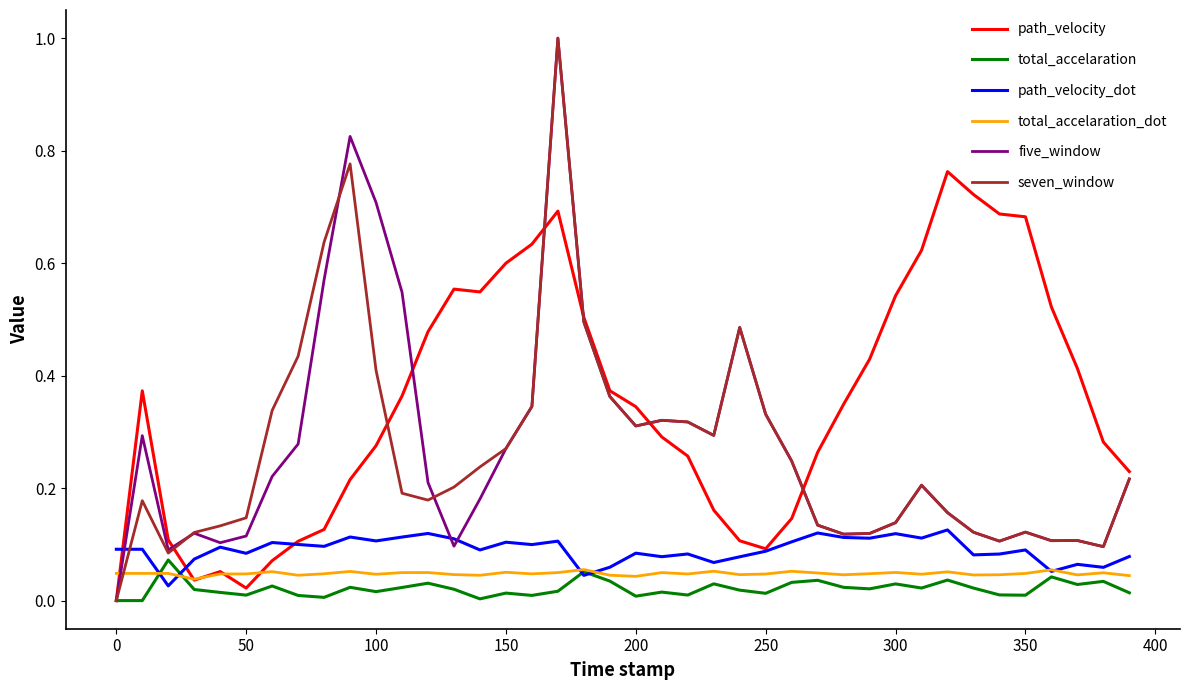

Is this an area chart (filled region under the line)?

No